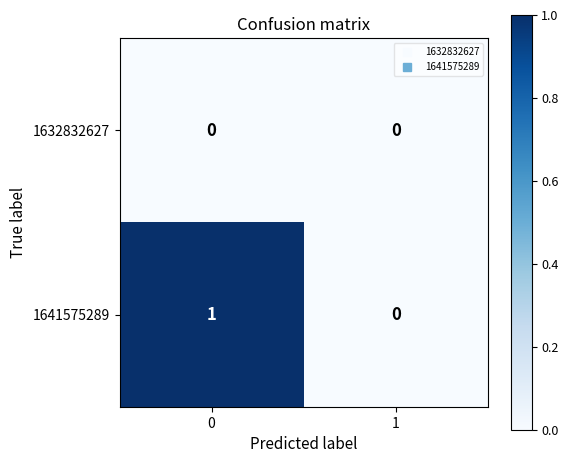

Which series changed the most between 0 and 1?

1641575289